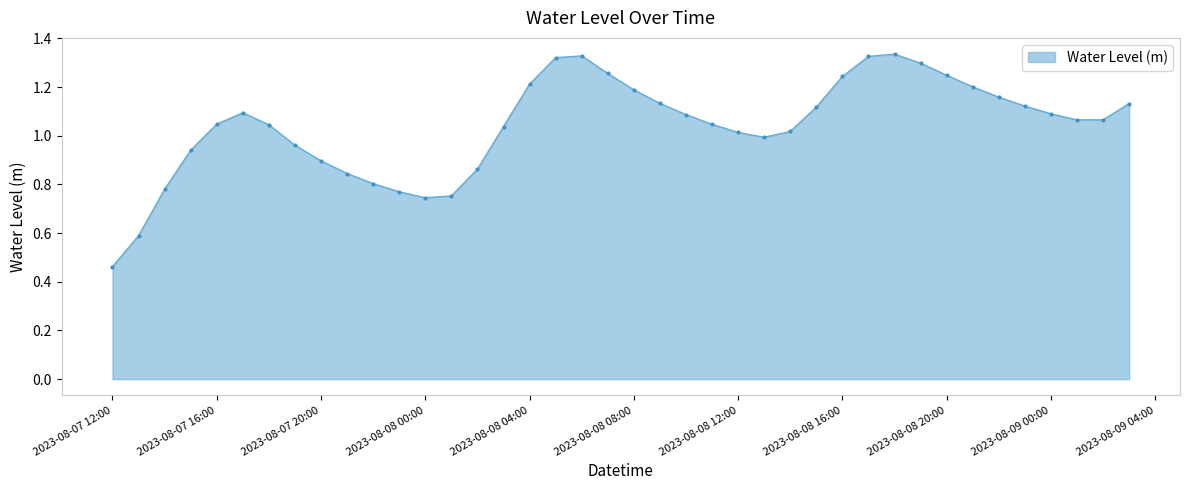

How many data points does each series have?

40